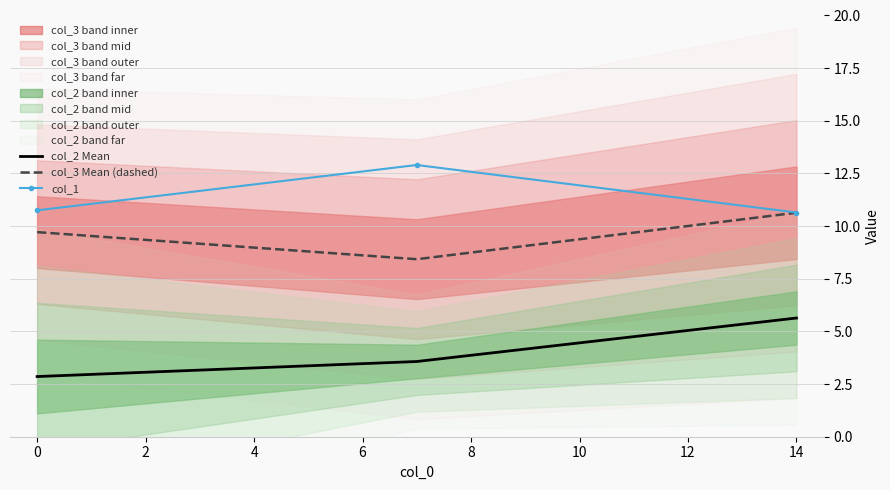

Is the value of col_3 Mean (dashed) at 0 greater than the value of col_1 at −2?

No